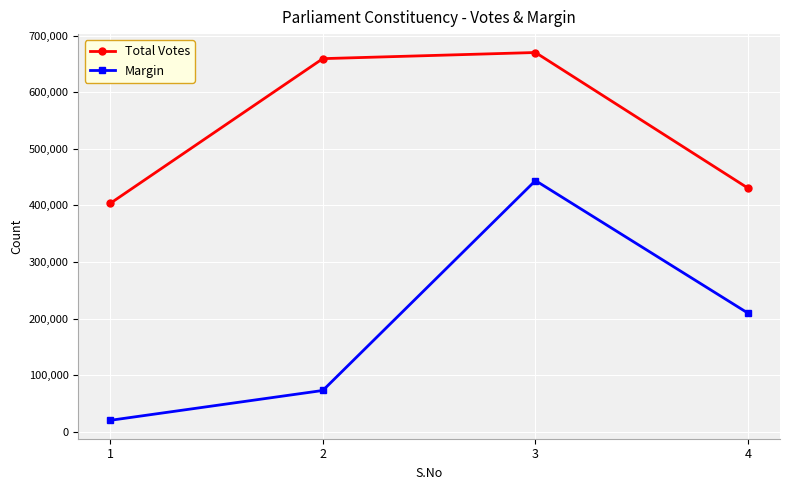

What is the value of the Total Votes point at the 1st from the left?

403447